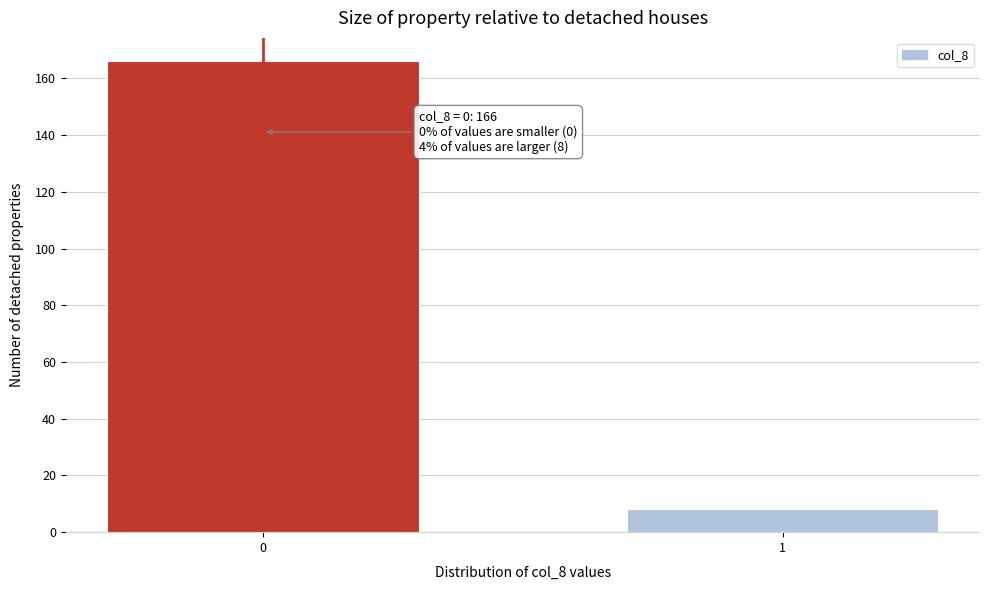

Reading left to right, list all the values displayed in this chart.

0=166	1=8